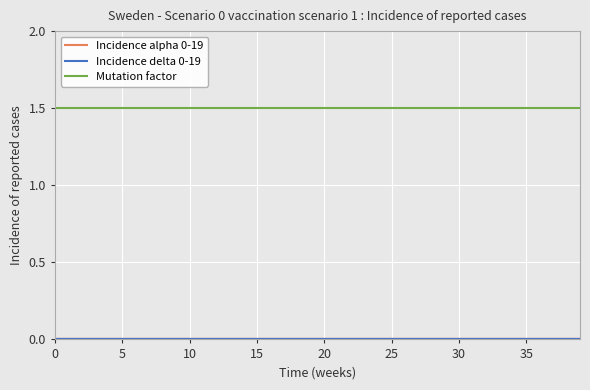

Is this an area chart (filled region under the line)?

No